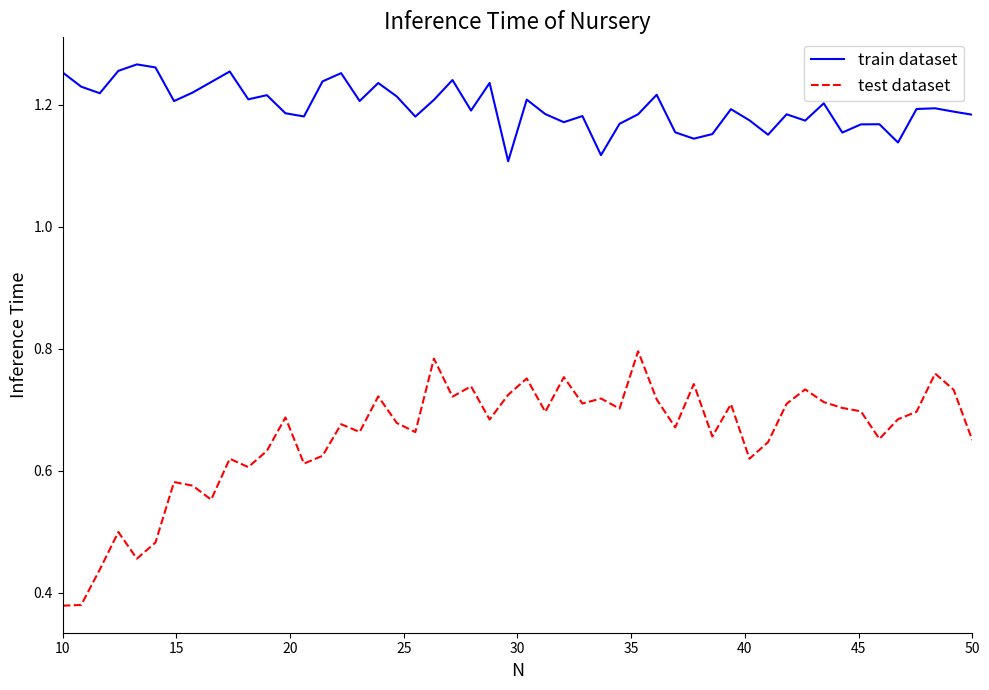

At how many categories does at least one series exceed 1?

50